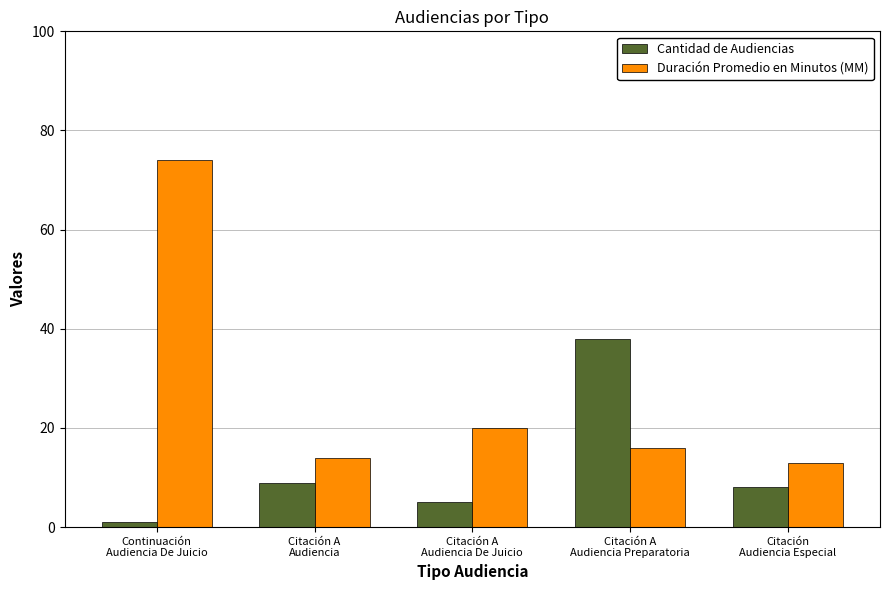

What is the highest value of the Duración Promedio en Minutos (MM) series?

74